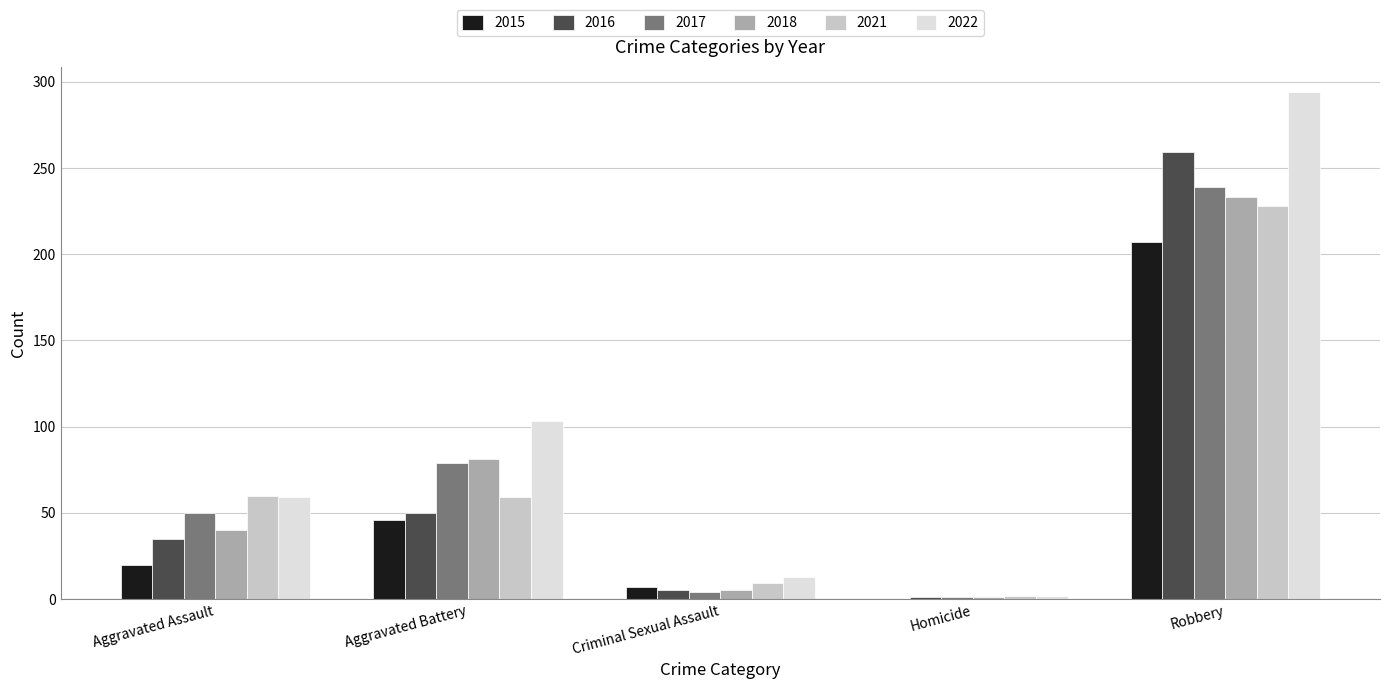

At which category does the chart reach its peak across all series?

Robbery